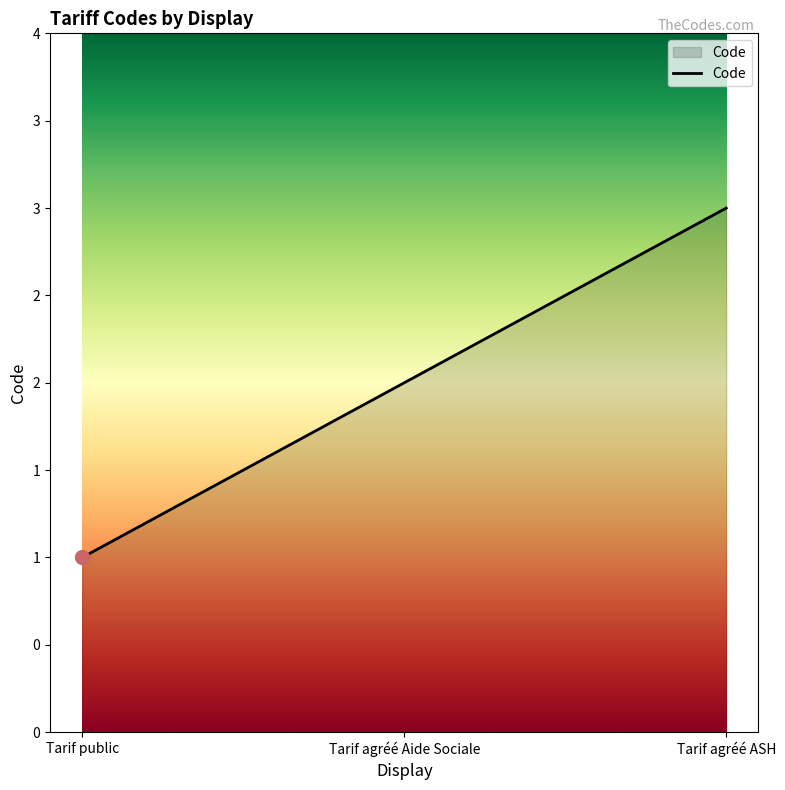

Rank the categories by value from lowest to highest.

Tarif public, Tarif agréé Aide Sociale, Tarif agréé ASH